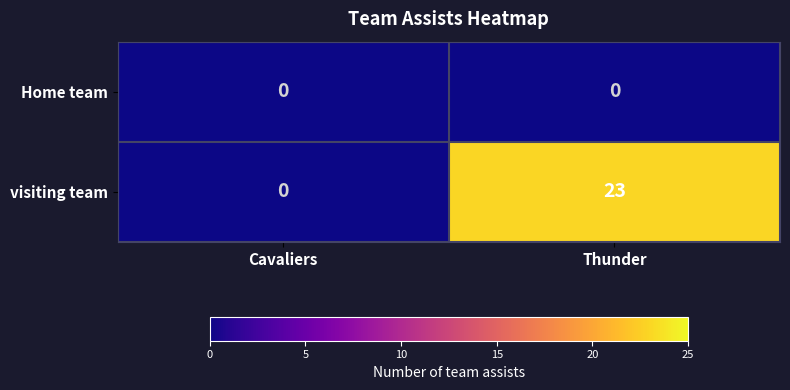

Rank the series by their average value, from lowest to highest.

Home team, visiting team